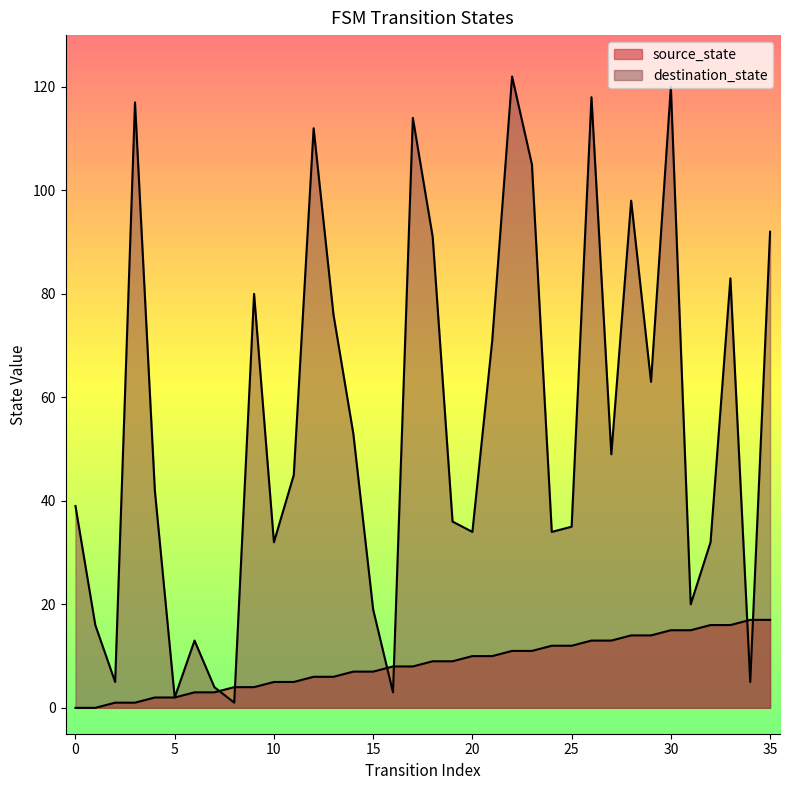

What is the average value of the destination_state series?

55